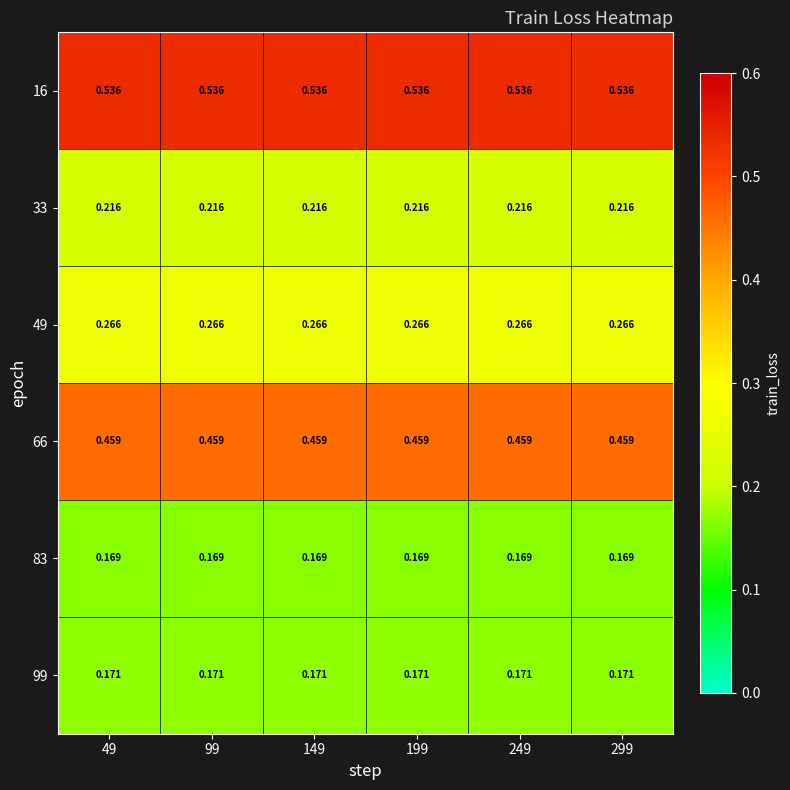

Rank the series at 149 from highest to lowest value.

16, 66, 49, 33, 99, 83